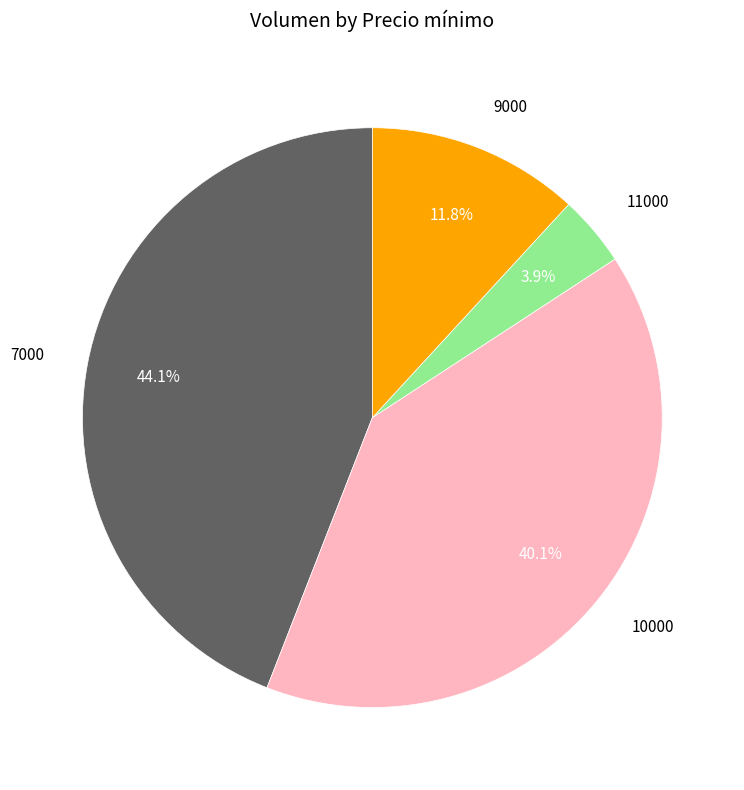

Between 10000 and 9000, which is larger?

10000